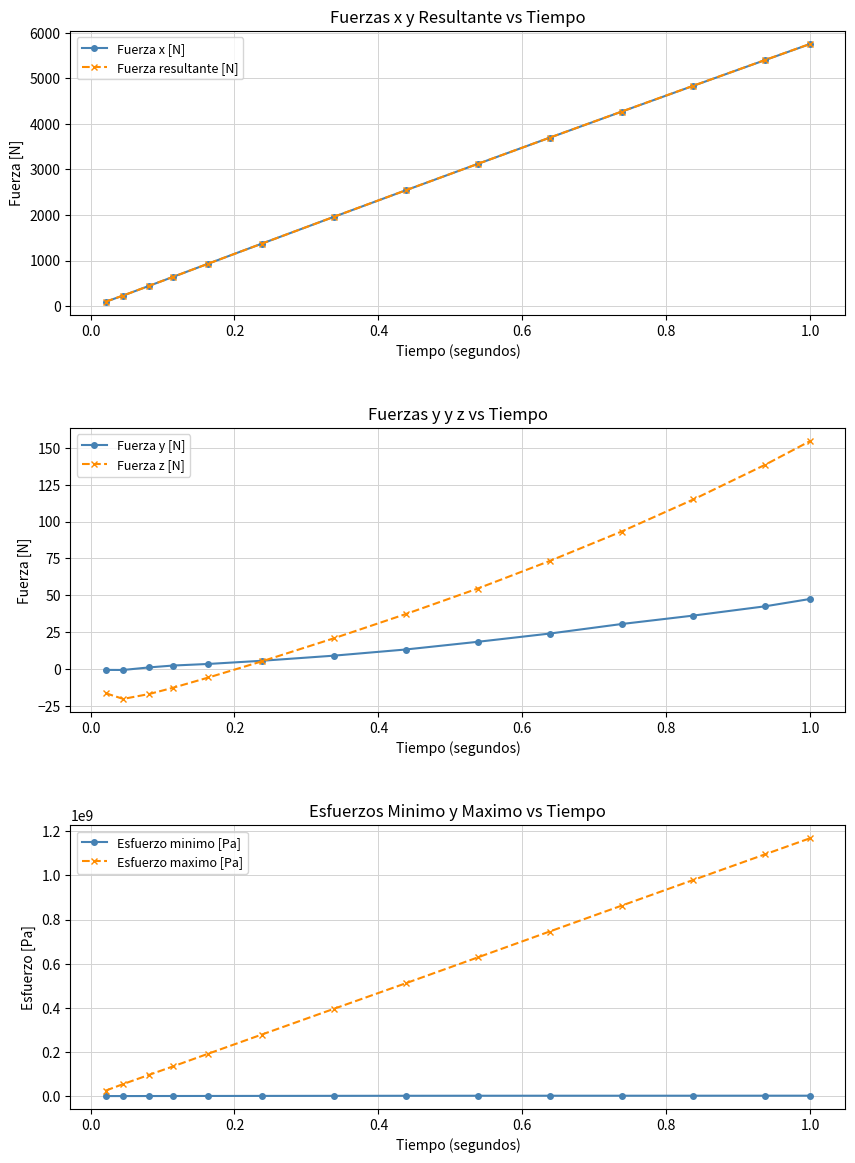

What is the highest value of the Esfuerzo maximo [Pa] series?

1168500000